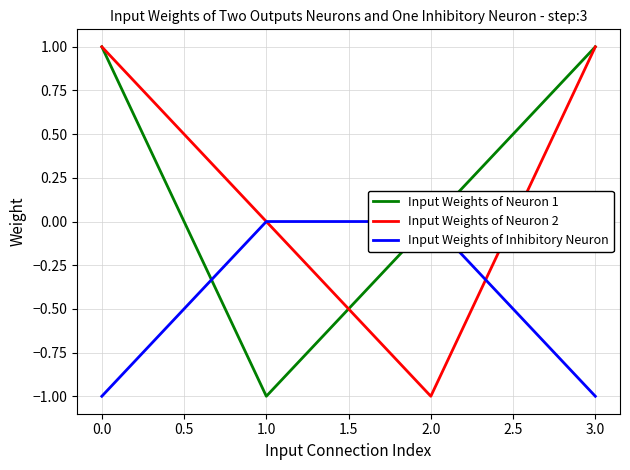

True or false: Input Weights of Neuron 2 has a value of 1 at 0.0.

True